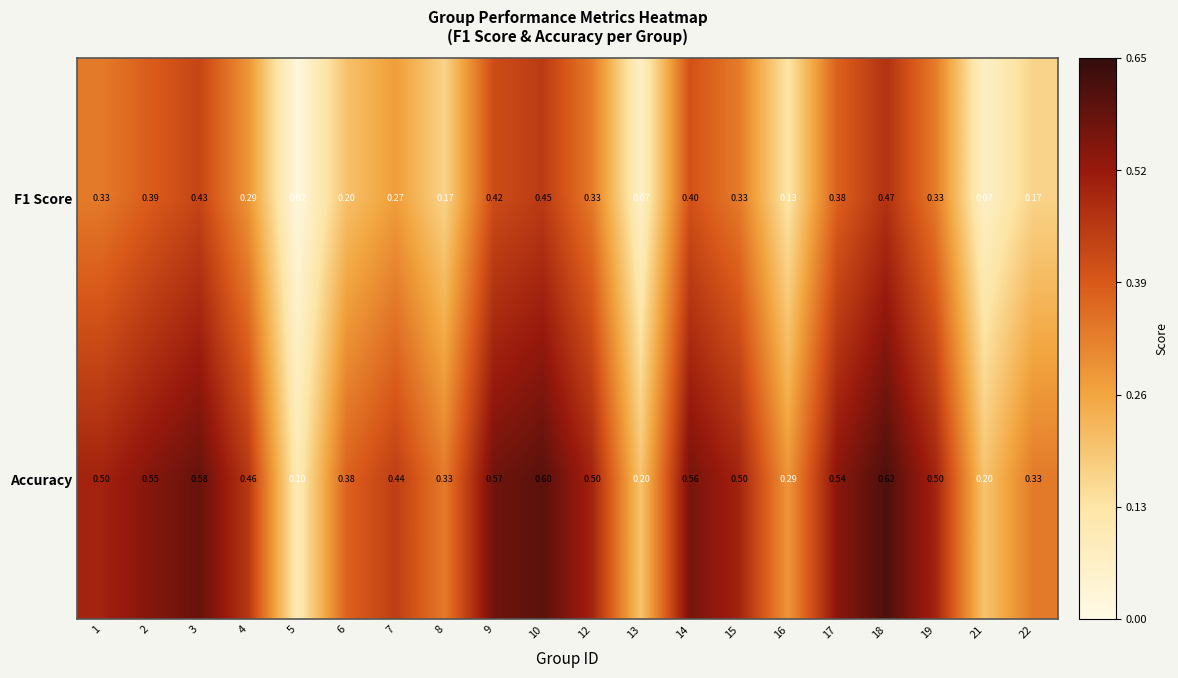

Which series has the largest total across all categories?

Accuracy